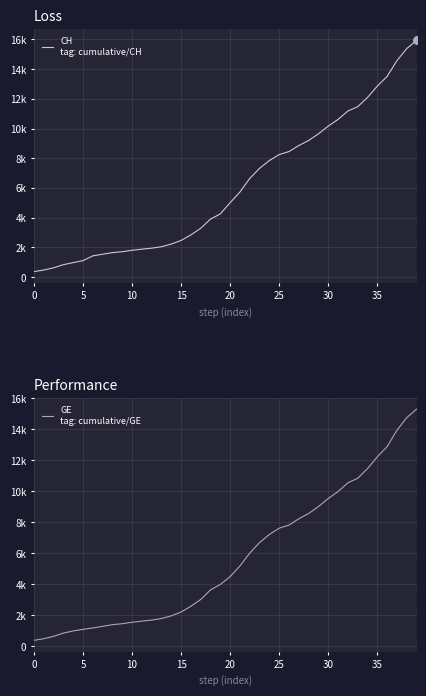

What is the total value across all series at 31?

20584